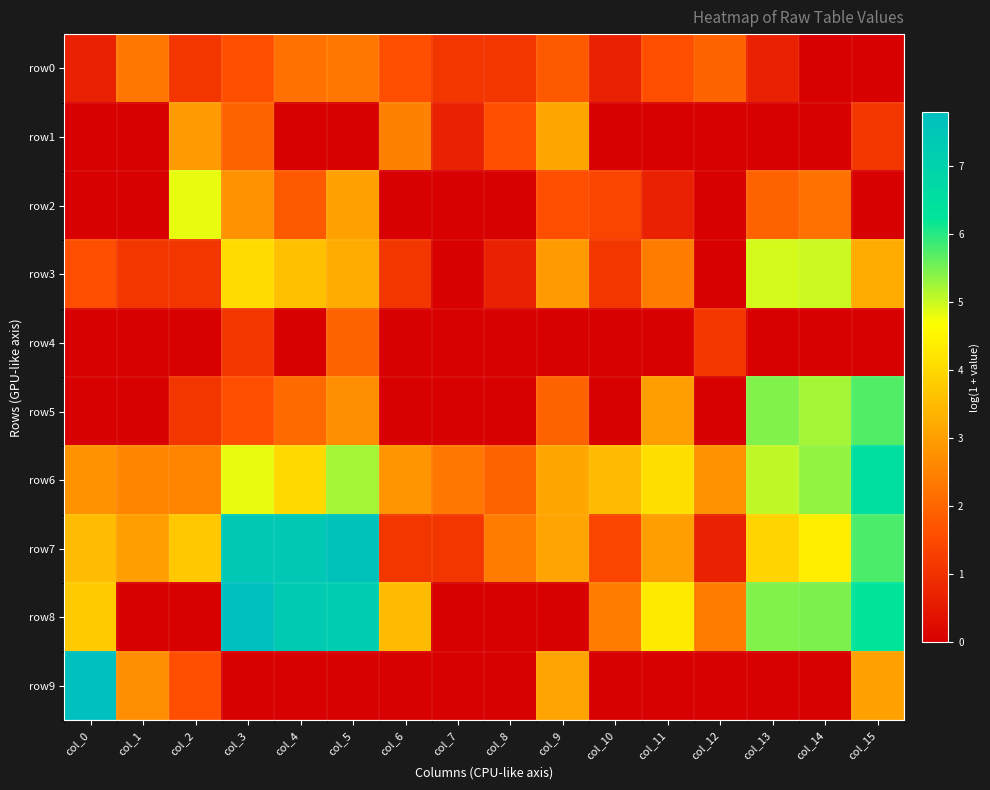

Rank the series at col_2 from lowest to highest value.

row4, row8, row0, row3, row5, row9, row6, row1, row7, row2